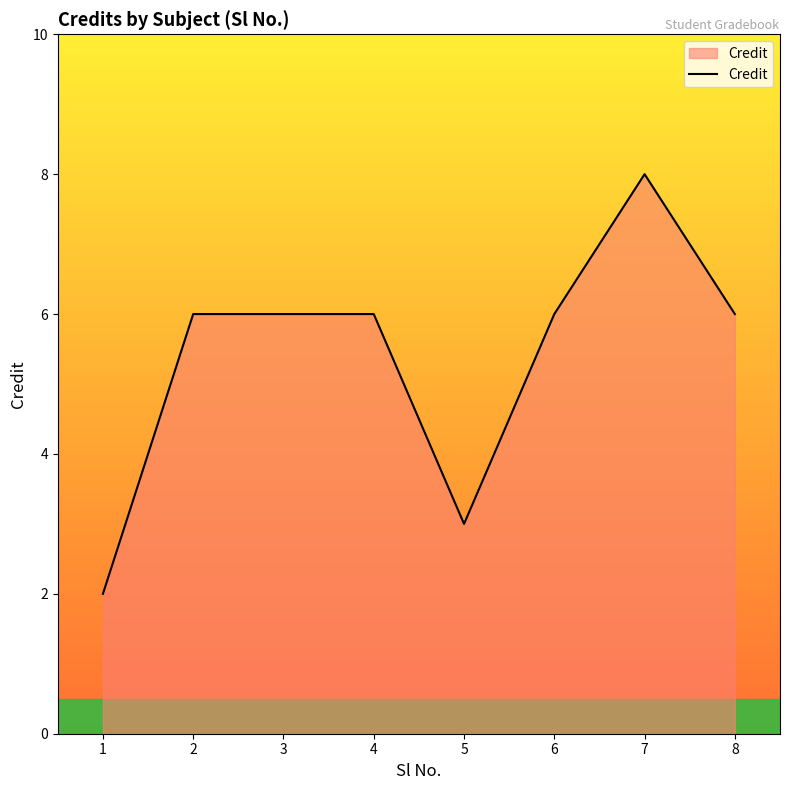

What is the greatest value displayed?

8